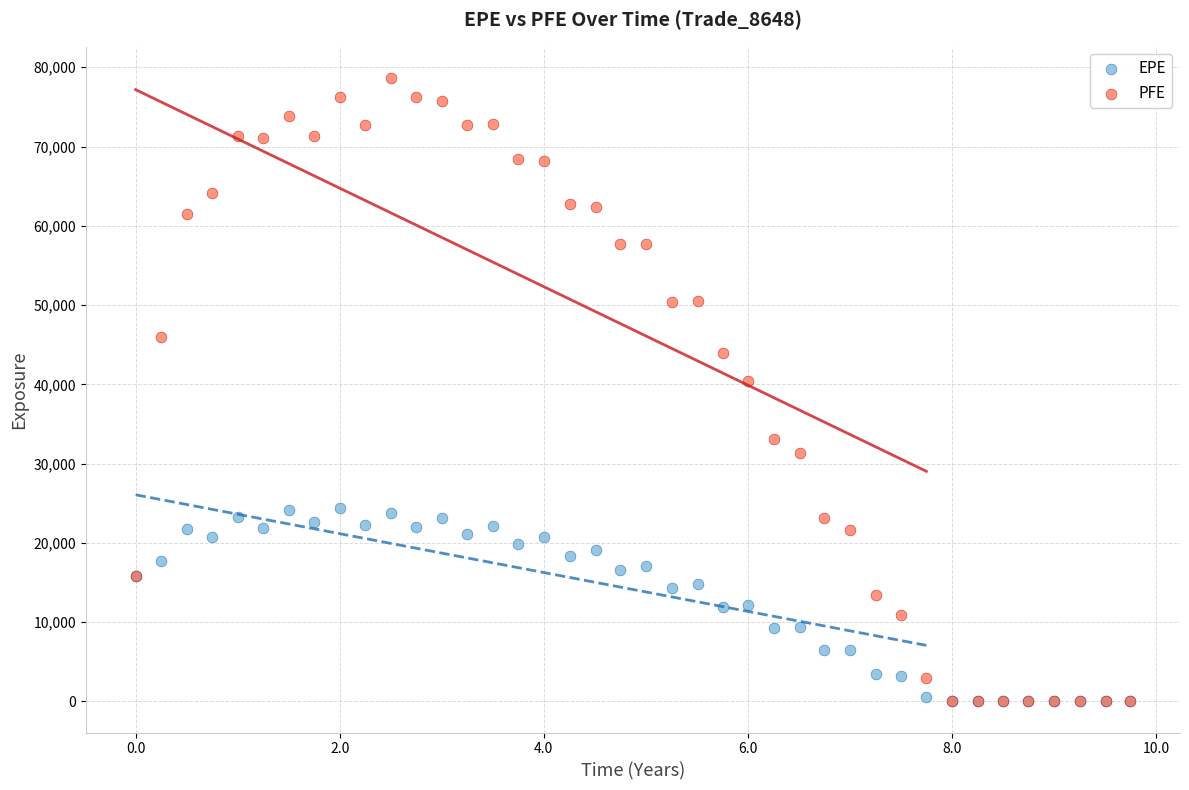

Which series contains the highest Y value?

PFE